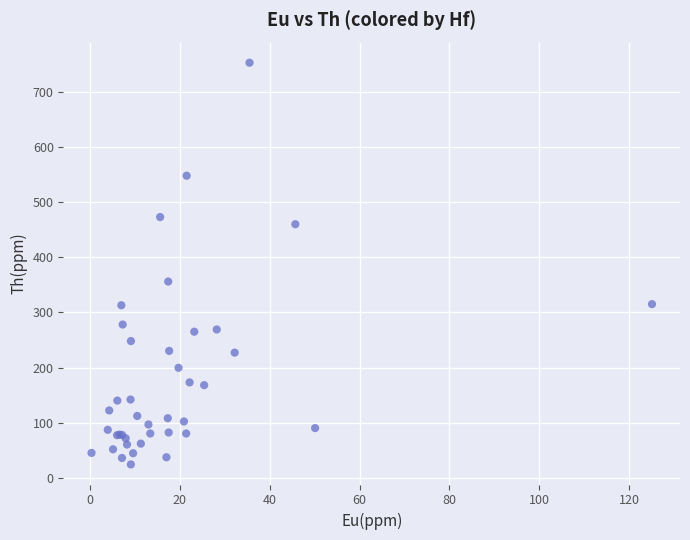

What Y value in the scatter plot is closest to 388?

356.0